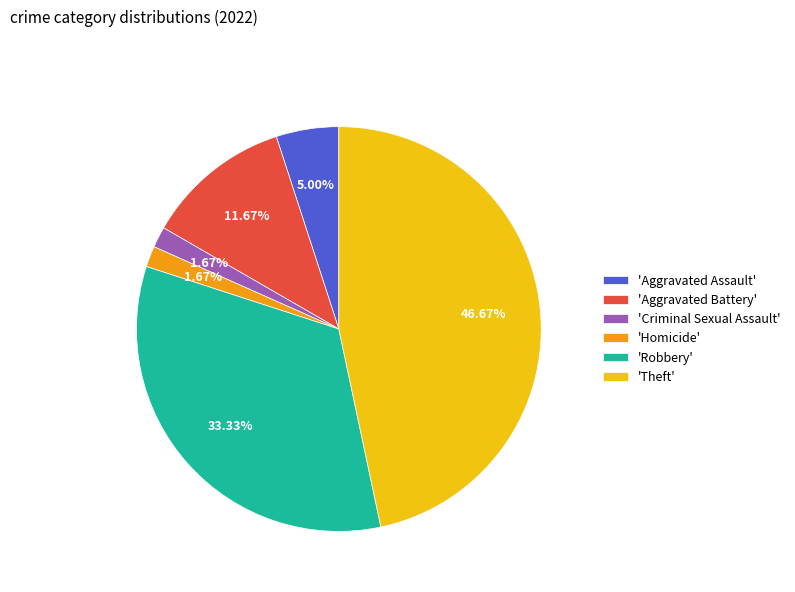

Which has a higher value, 'Robbery' or 'Homicide'?

'Robbery'